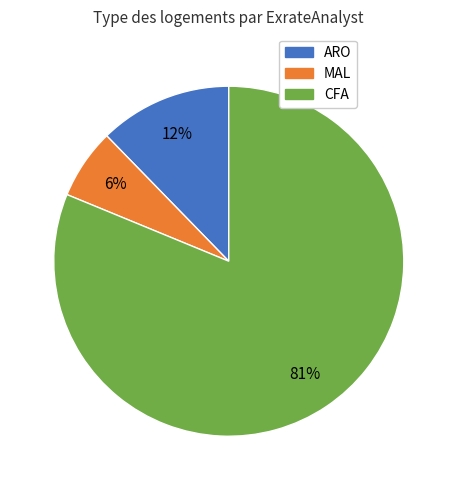

To the nearest percent, what is the combined percentage of CFA and MAL?

88%